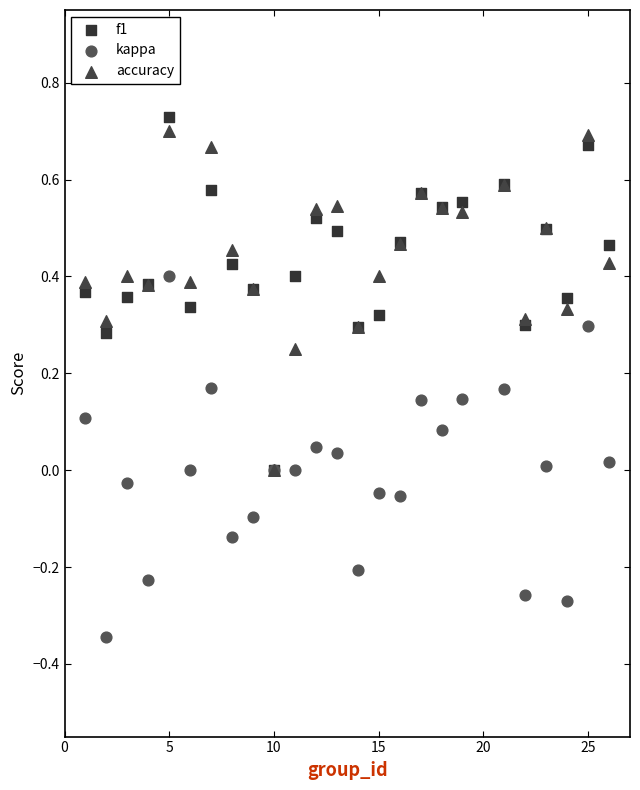

What are all the series names shown in the legend?

f1, kappa, accuracy